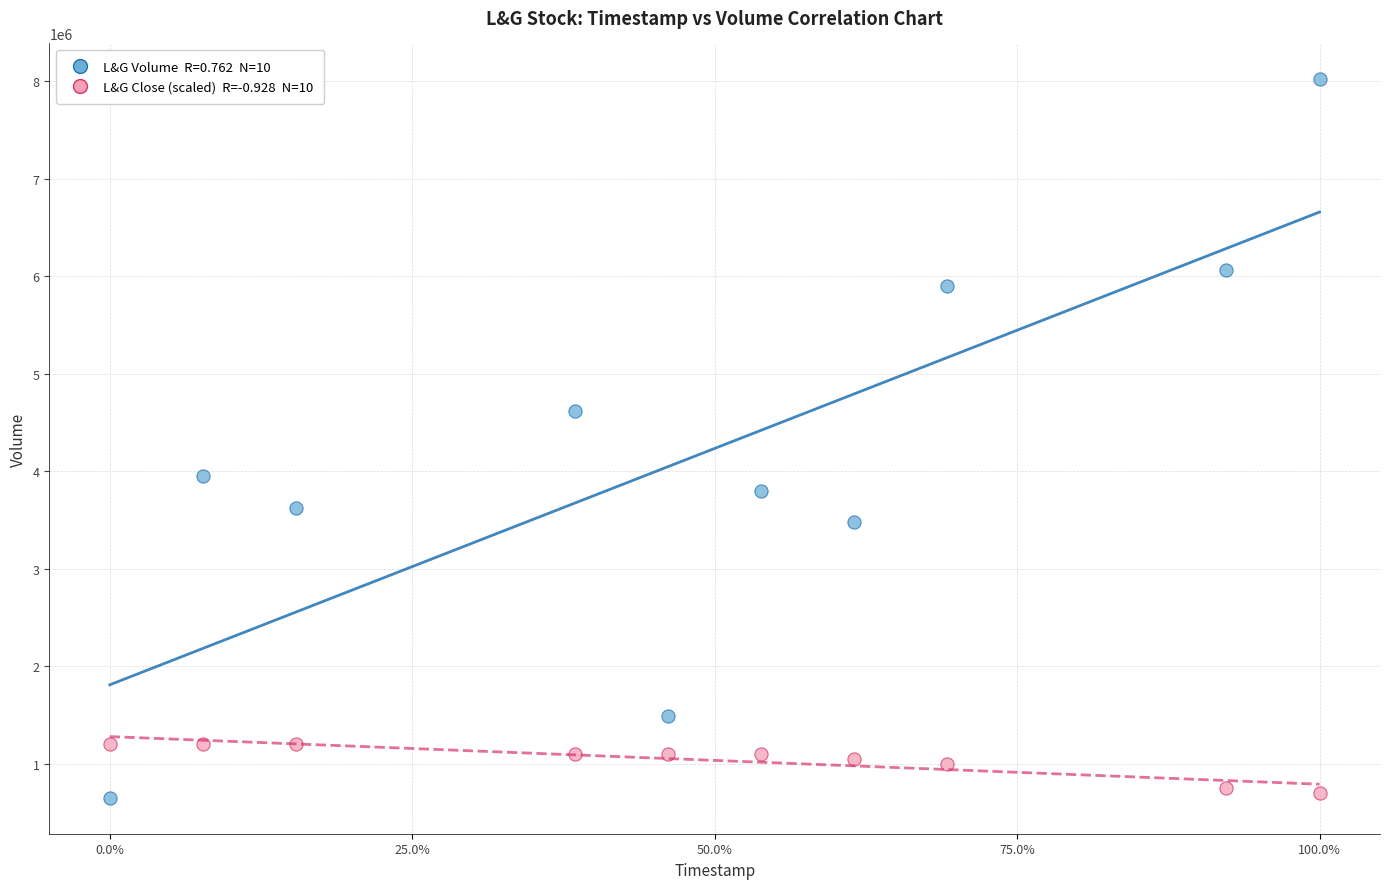

Across all series, what Y value is closest to 4334500?

4617900.0